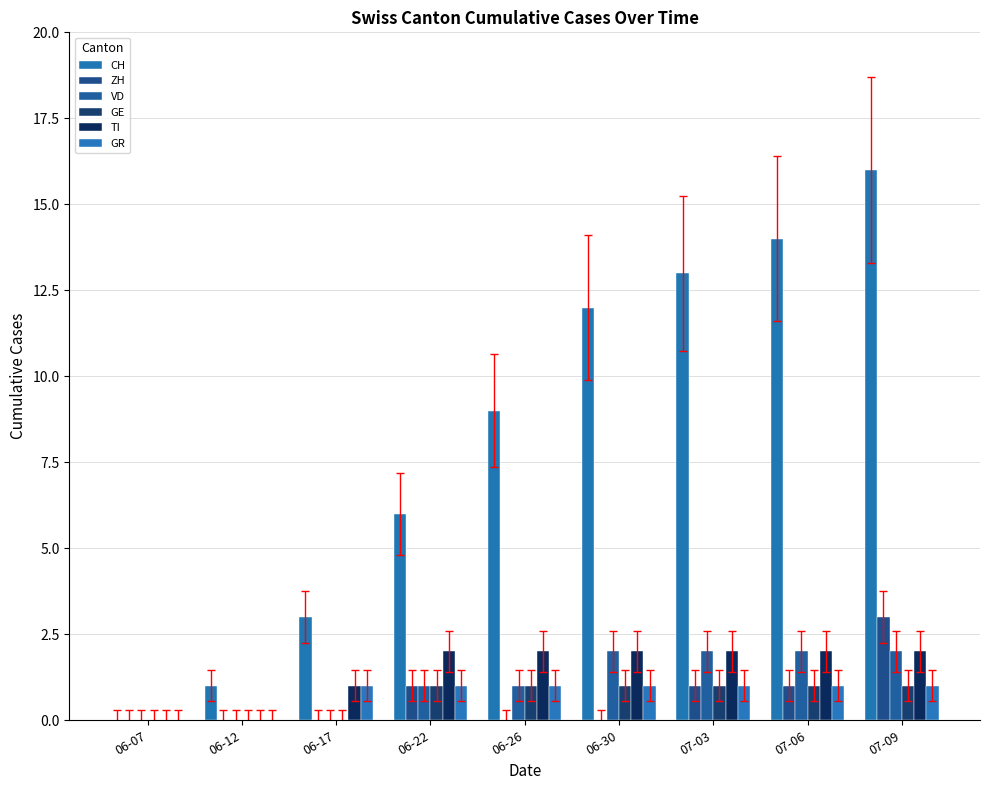

At which label does VD first exceed 1?

06-30